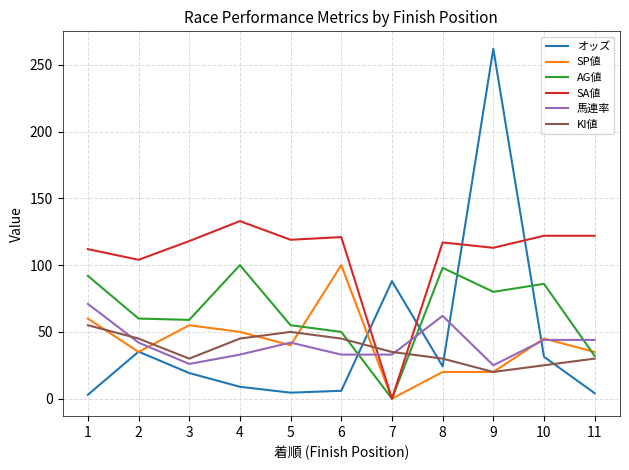

At 3, list the series in order from smallest to largest.

オッズ, 馬連率, KI値, SP値, AG値, SA値